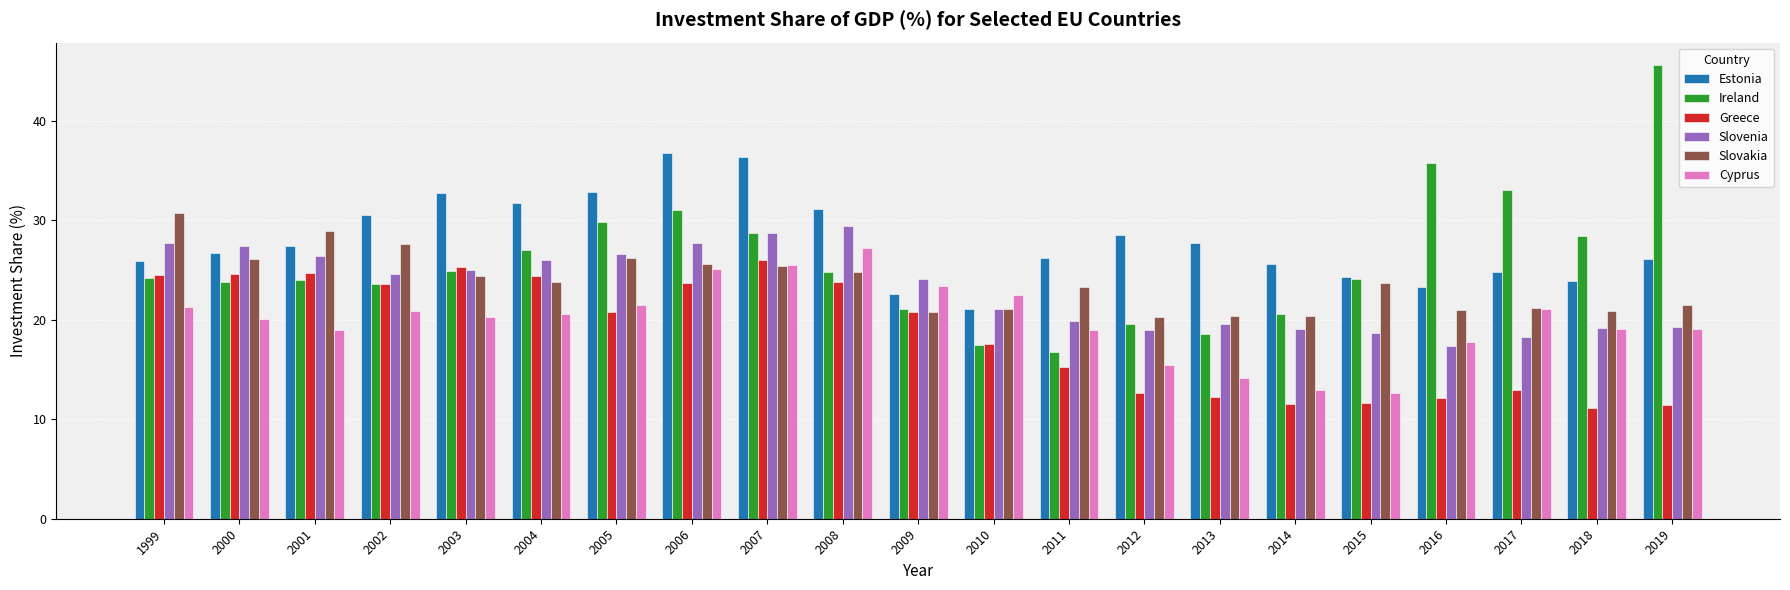

At how many categories does at least one series exceed 39?

1